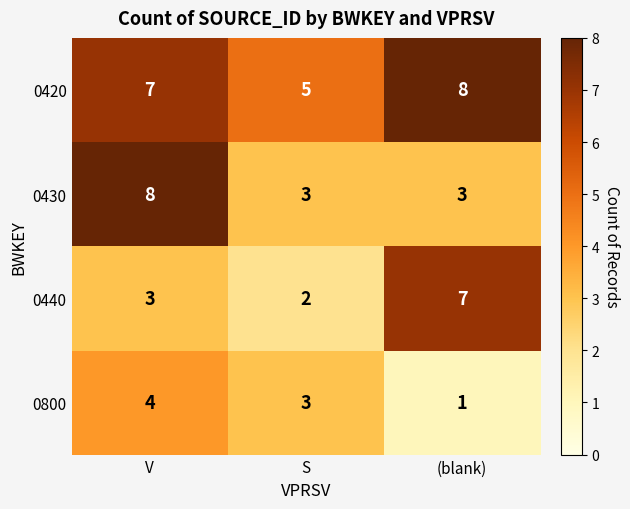

What is the difference between the 0420 values at (blank) and S?

3